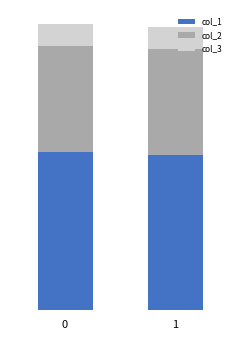

Are the bars grouped side by side (vs. stacked)?

No